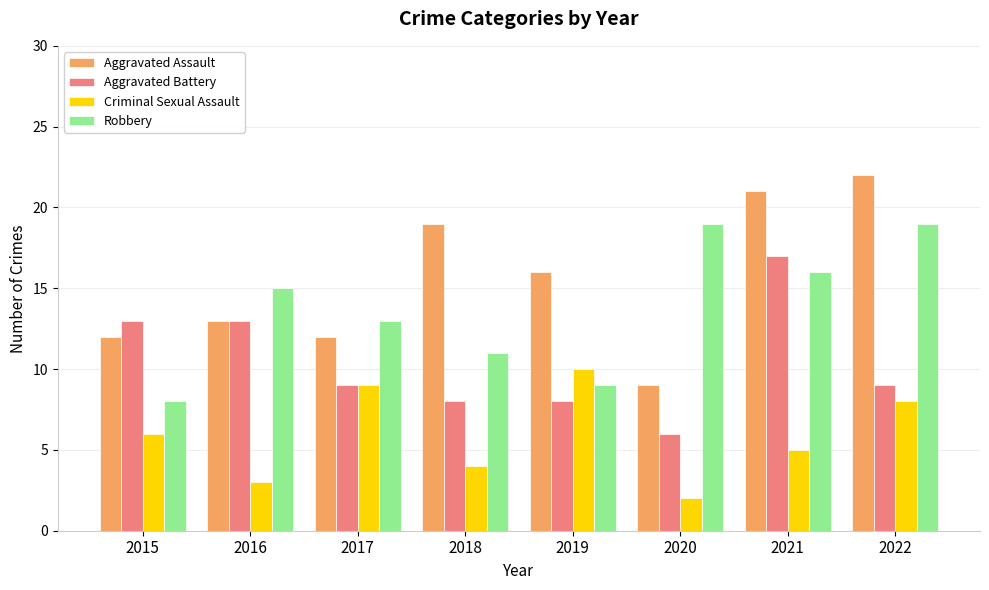

What is the smallest value displayed?

2